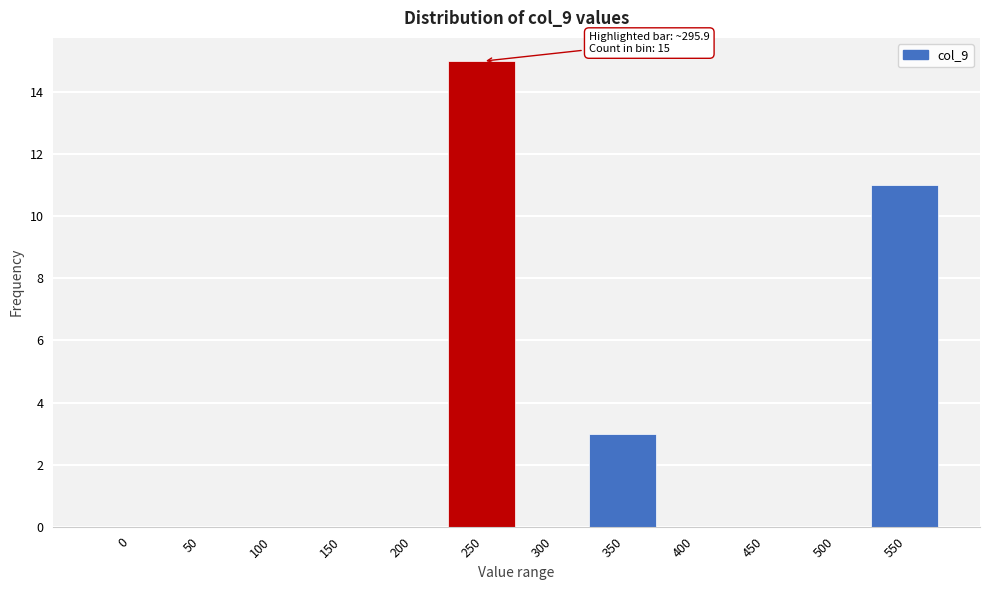

Reading left to right, list all the values displayed in this chart.

0=0	50=0	100=0	150=0	200=0	250=15	300=0	350=3	400=0	450=0	500=0	550=11